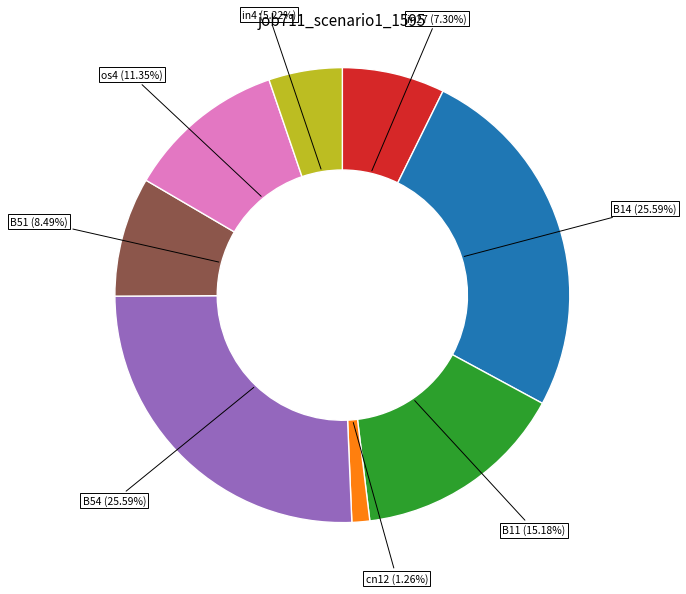

Do B11 and B51 together represent more than half of the pie?

No